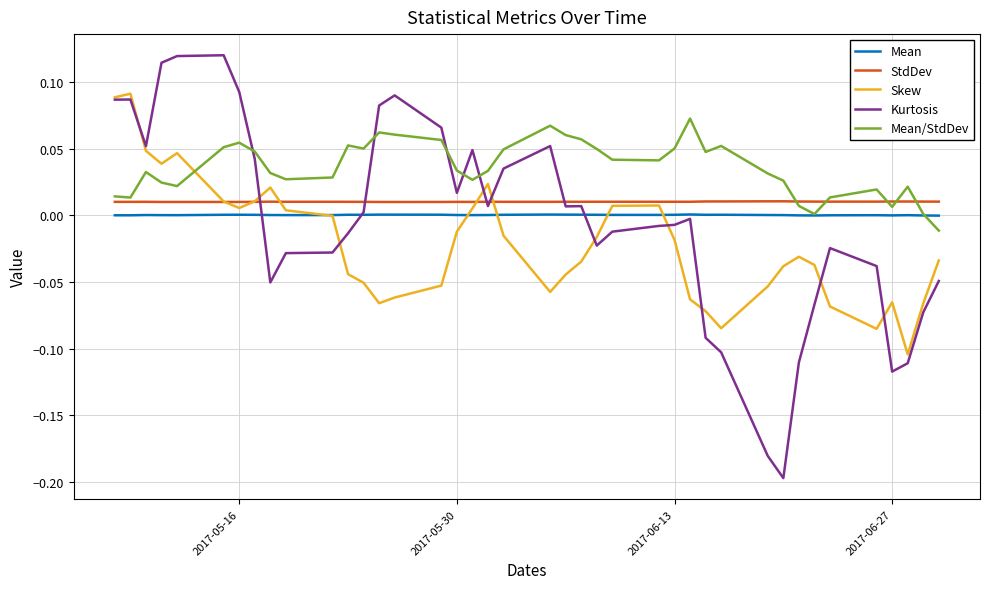

Which series ends up on top after the final intersection of StdDev and Mean/StdDev?

StdDev